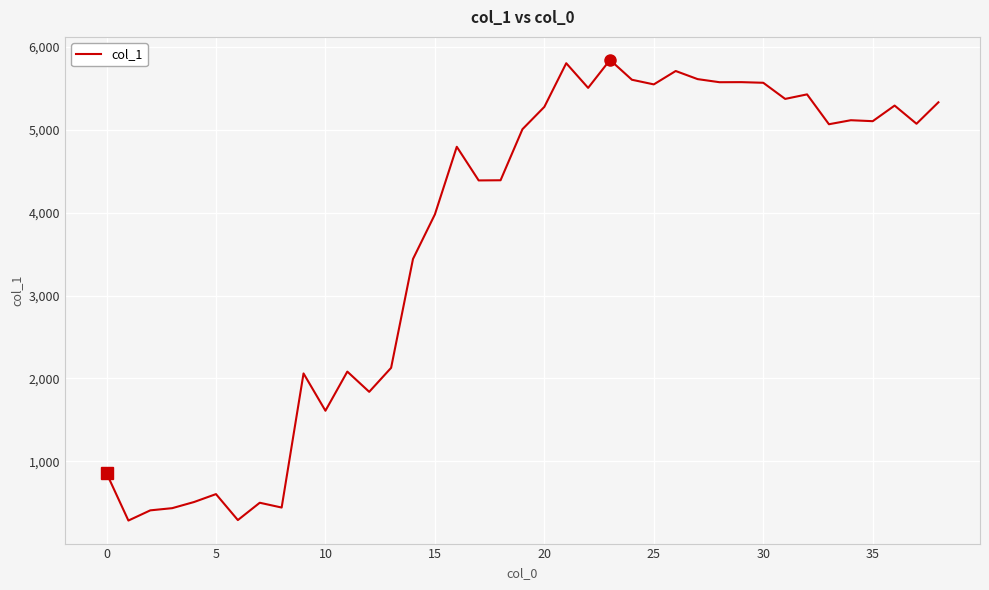

What is the smallest value displayed?

286.1